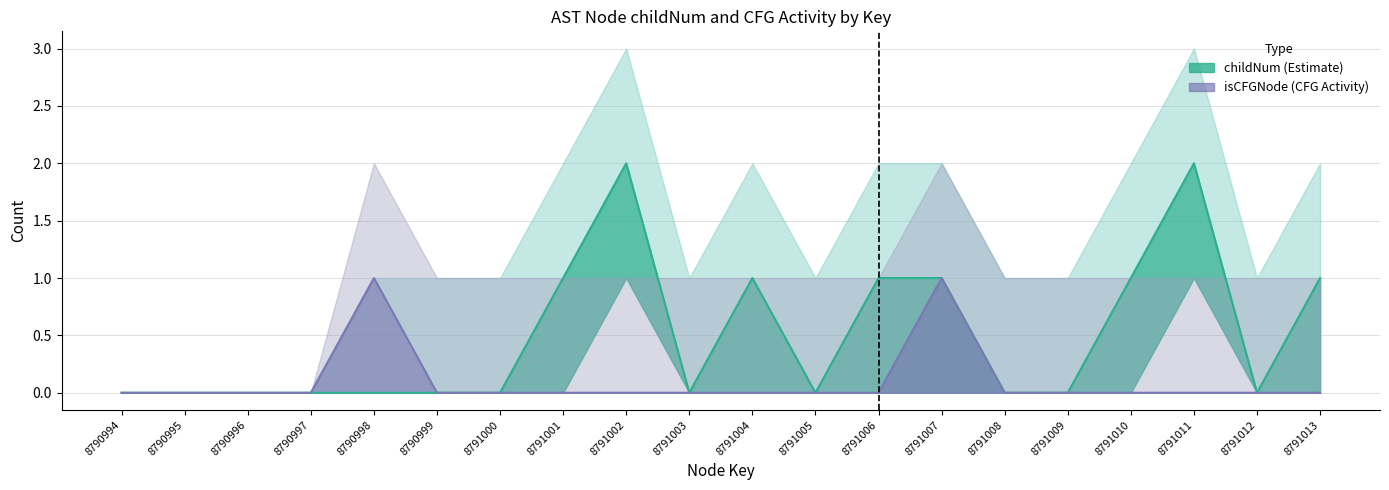

At which label does childNum_upper reach its minimum?

8790994